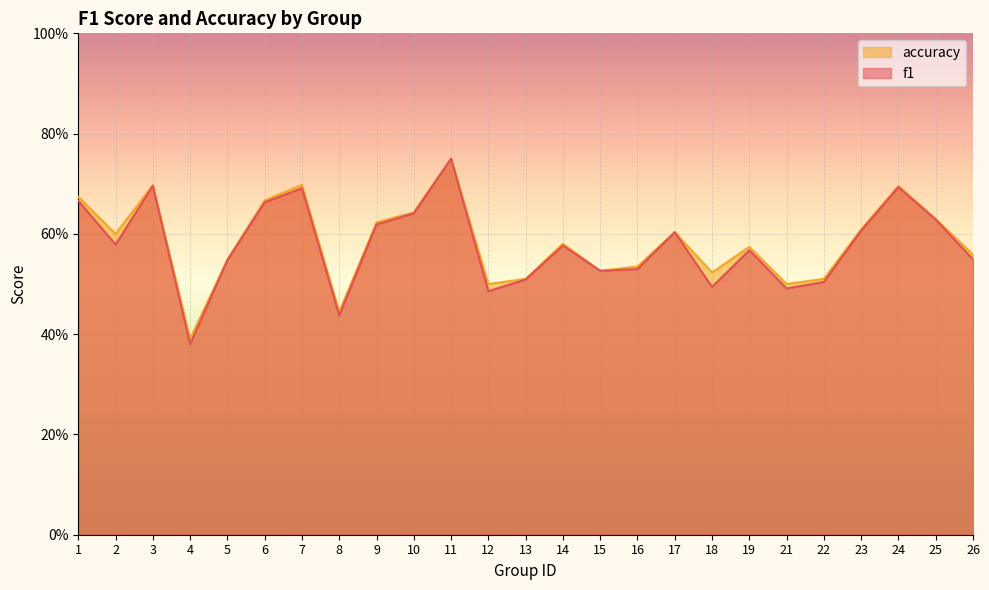

At which label is accuracy closest to 0?

4